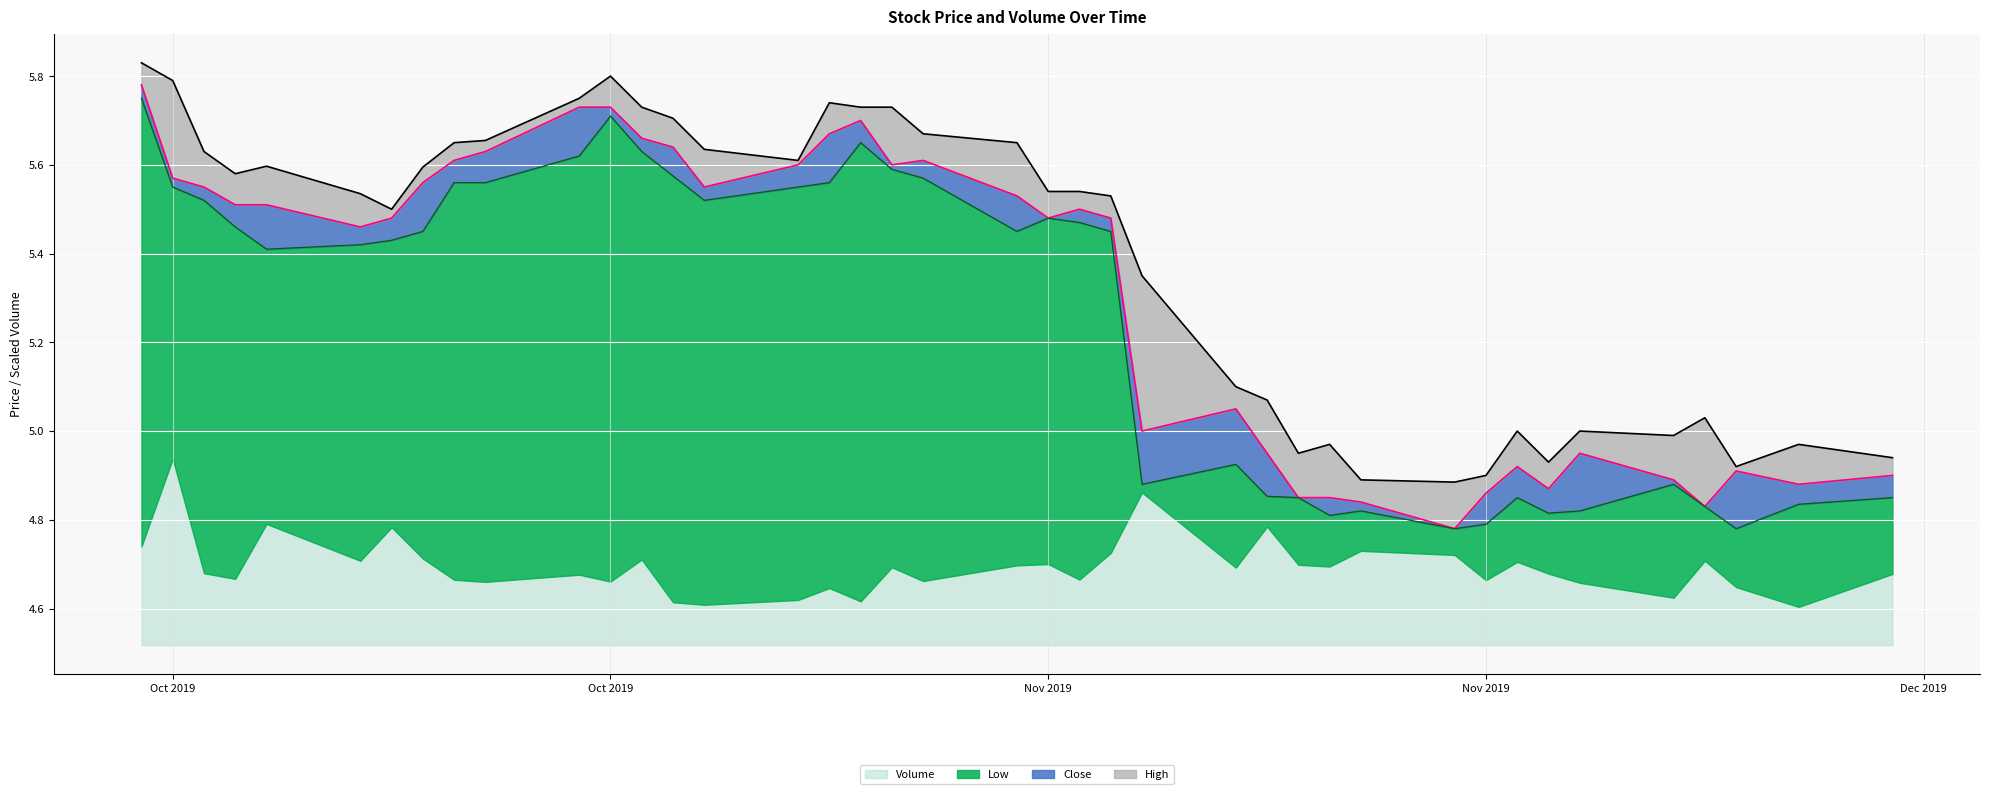

How many categories are shown in the chart?

40